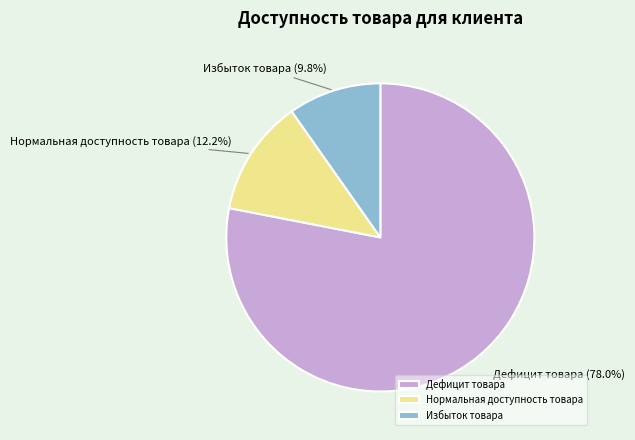

Approximately how many times larger is the value at Избыток товара compared to Нормальная доступность товара?

0.8